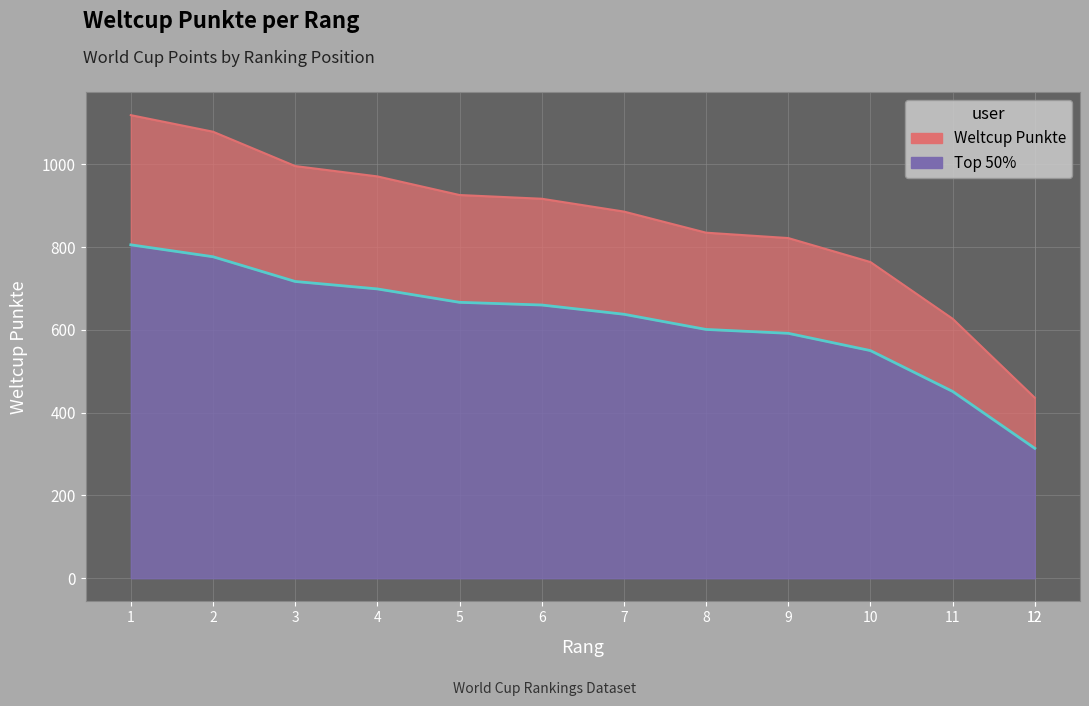

What is the smallest value displayed?

313.9